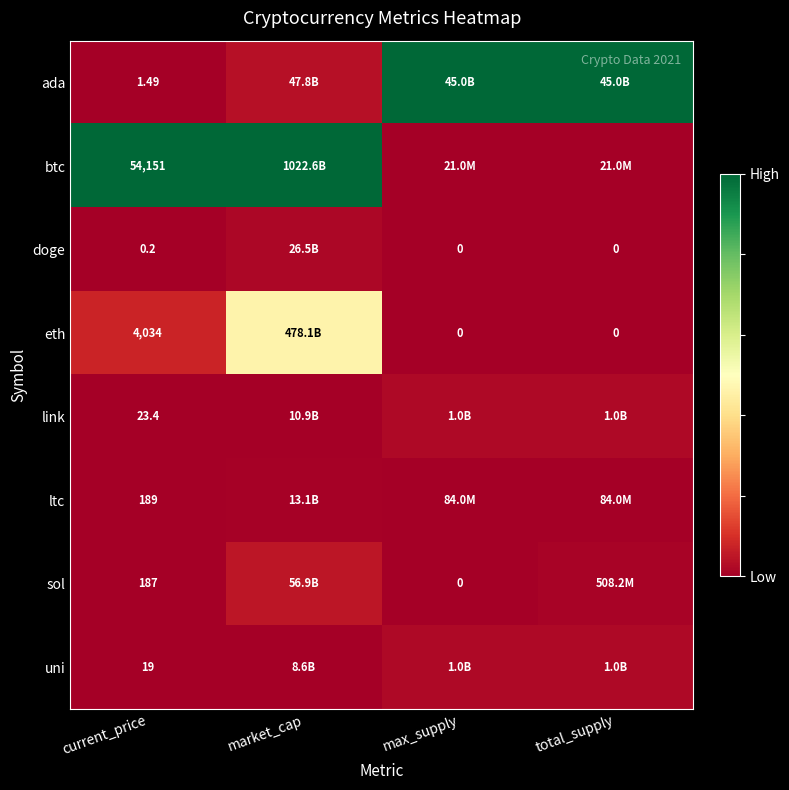

Rank the series at current_price from highest to lowest value.

btc, eth, ltc, sol, link, uni, ada, doge